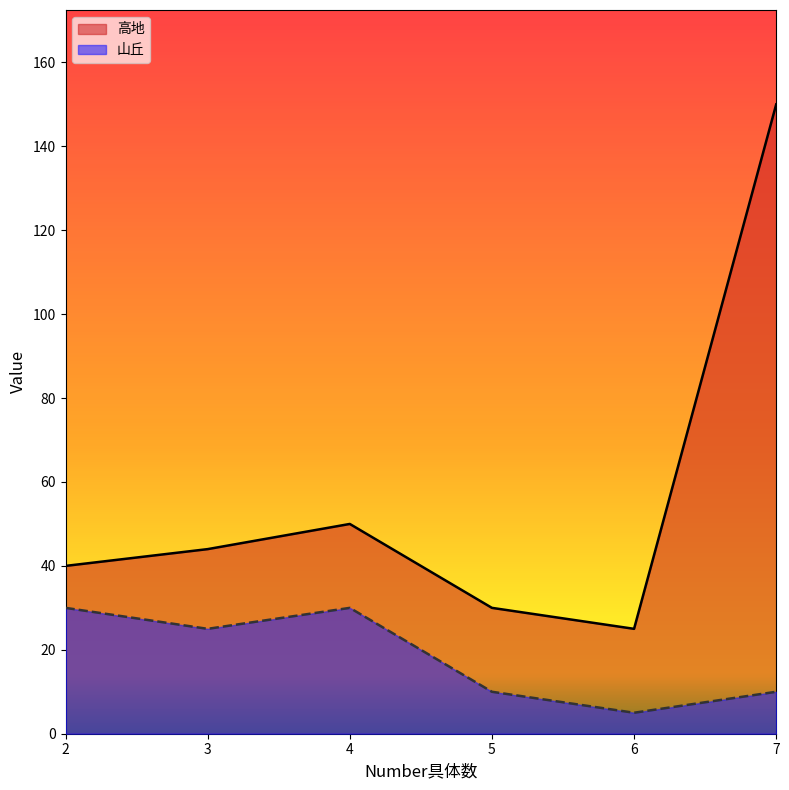

How many interior local valleys does the 高地 series have?

1